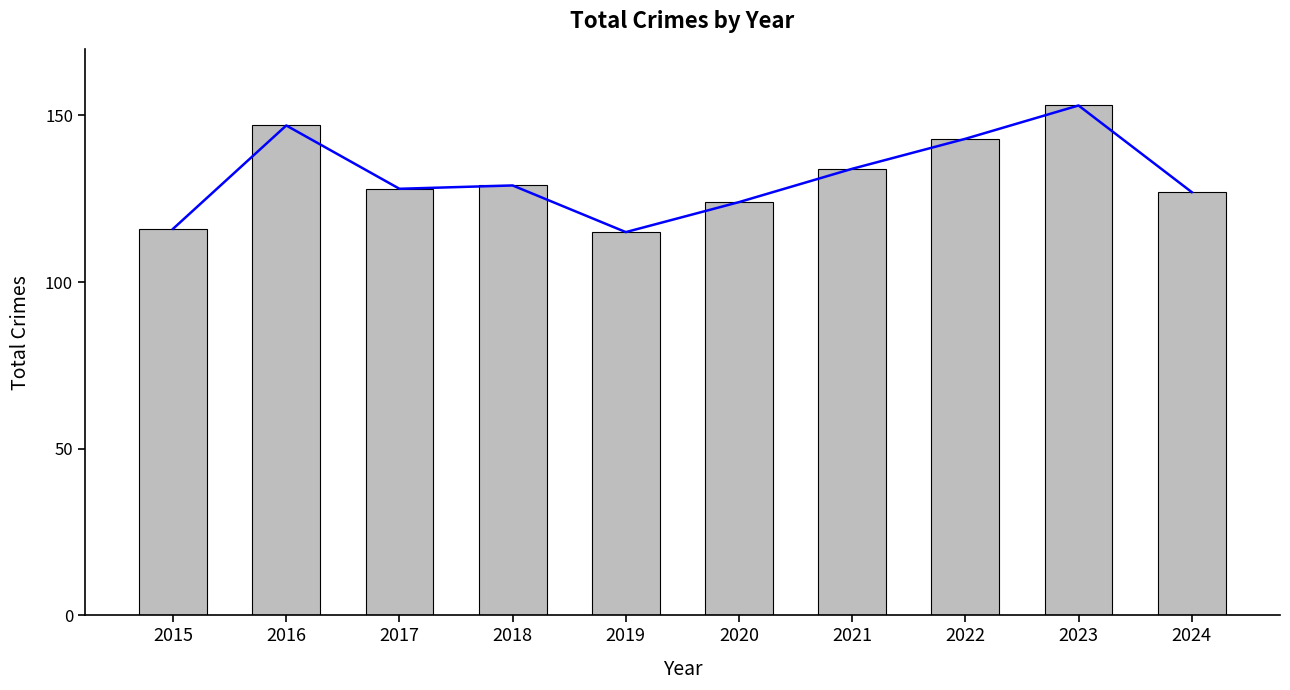

Reading left to right, what are all the values shown in this chart?

2015=116	2016=147	2017=128	2018=129	2019=115	2020=124	2021=134	2022=143	2023=153	2024=127